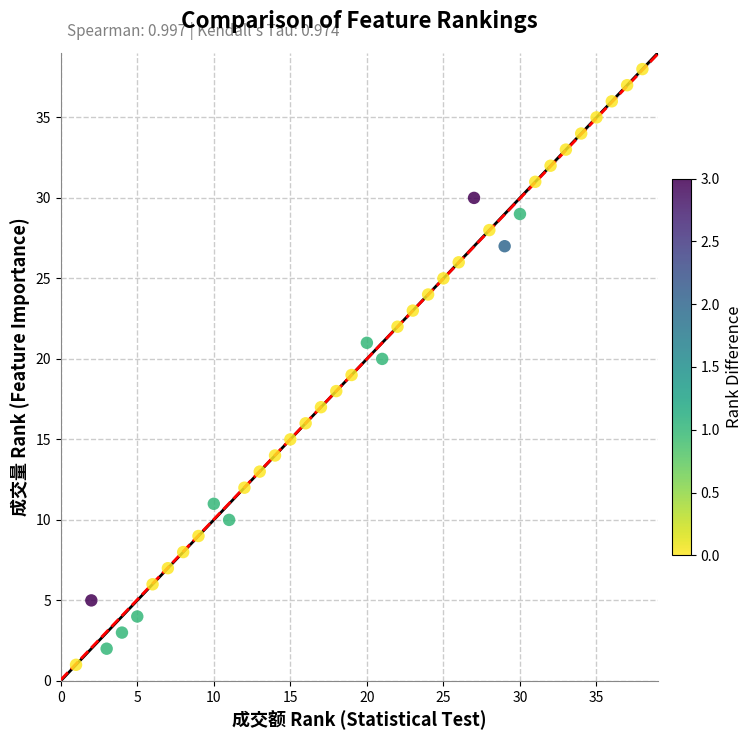

What is the range of X values (max minus min)?

37